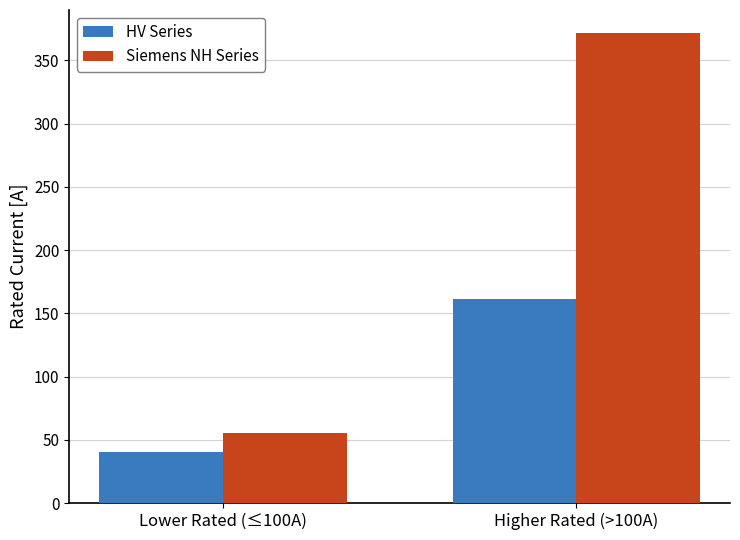

What is the minimum value shown in the chart?

40.2